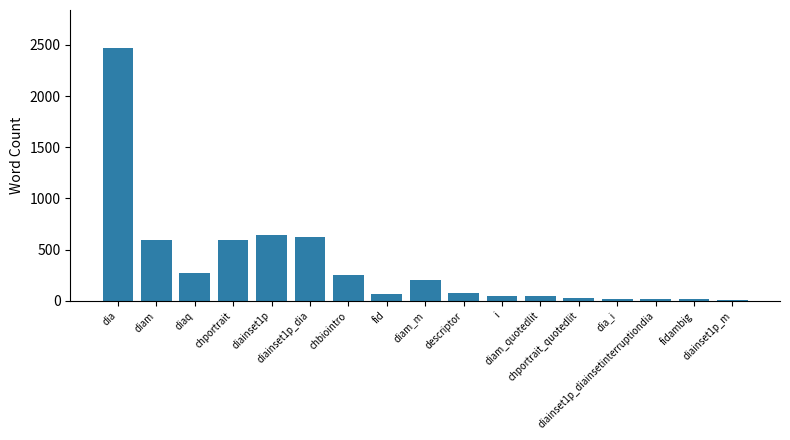

Reading right to left, extract all data points from this chart.

8	13	18	21	29	48	45	72	199	64	255	626	644	593	274	590	2470